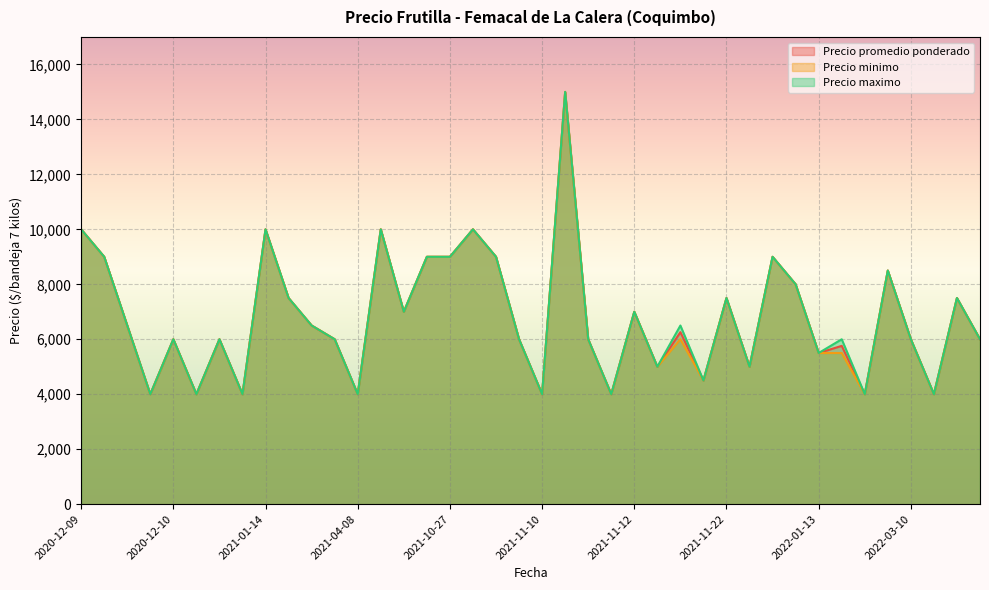

Which category has the highest value in the Precio promedio ponderado series?

2021-11-11